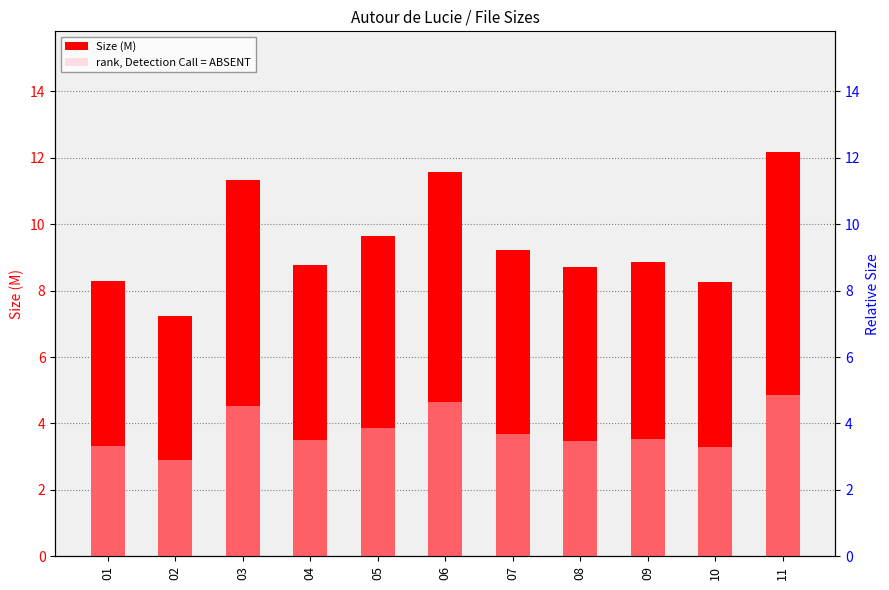

The Size (M) series shows 8.3 at 01. True or false?

True